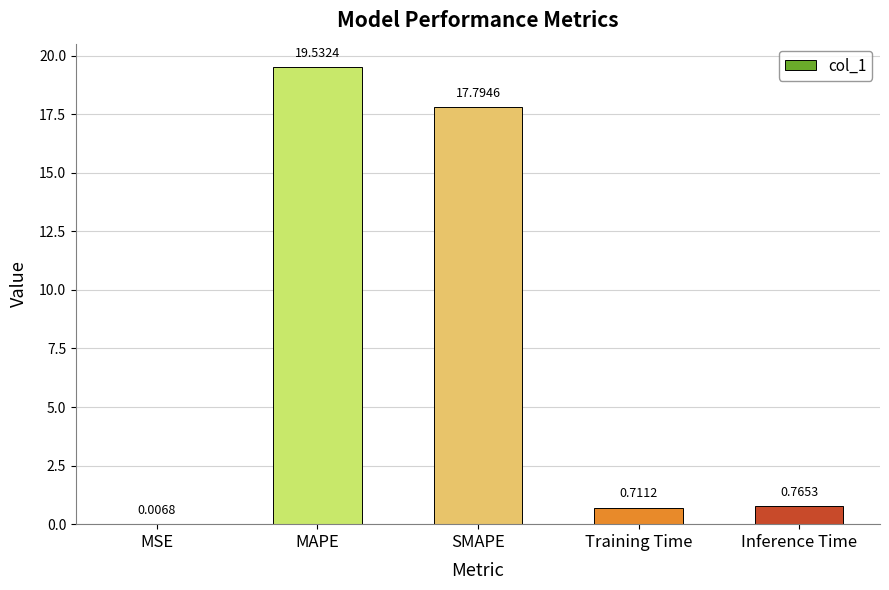

True or false: the data shows 26.9 at MAPE.

False